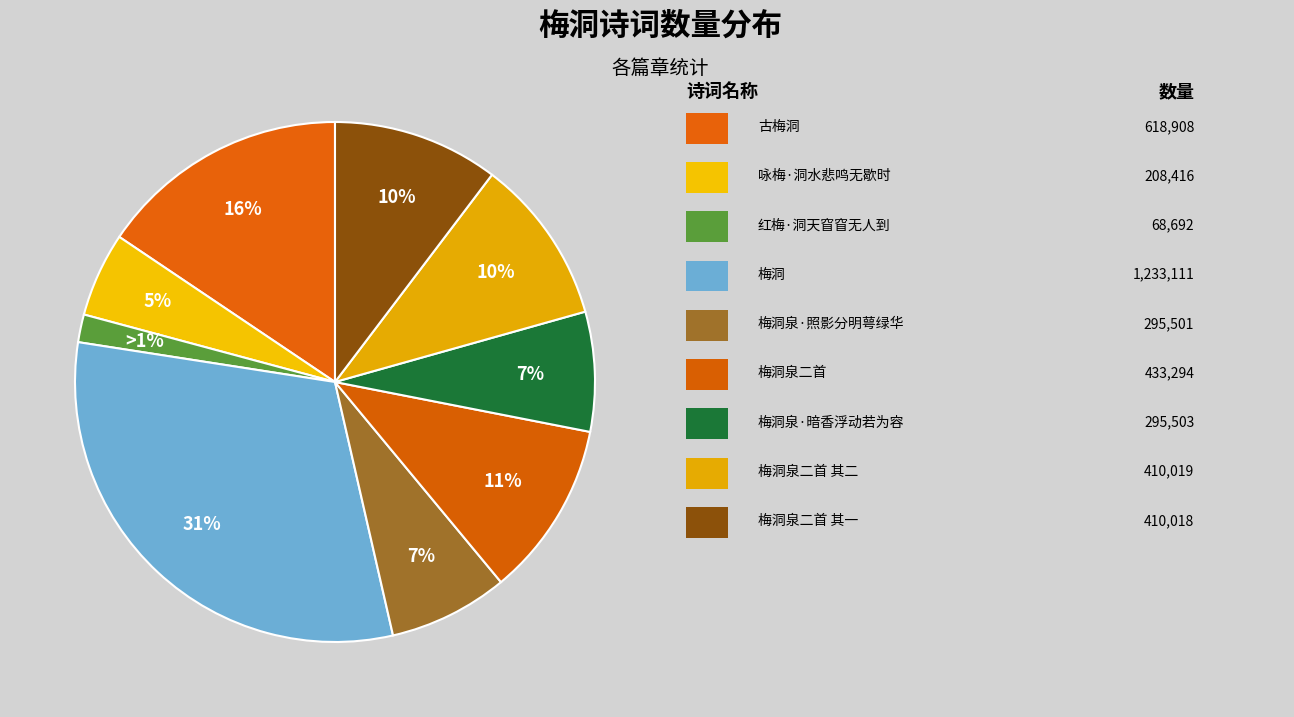

How many segments does this pie chart have?

9